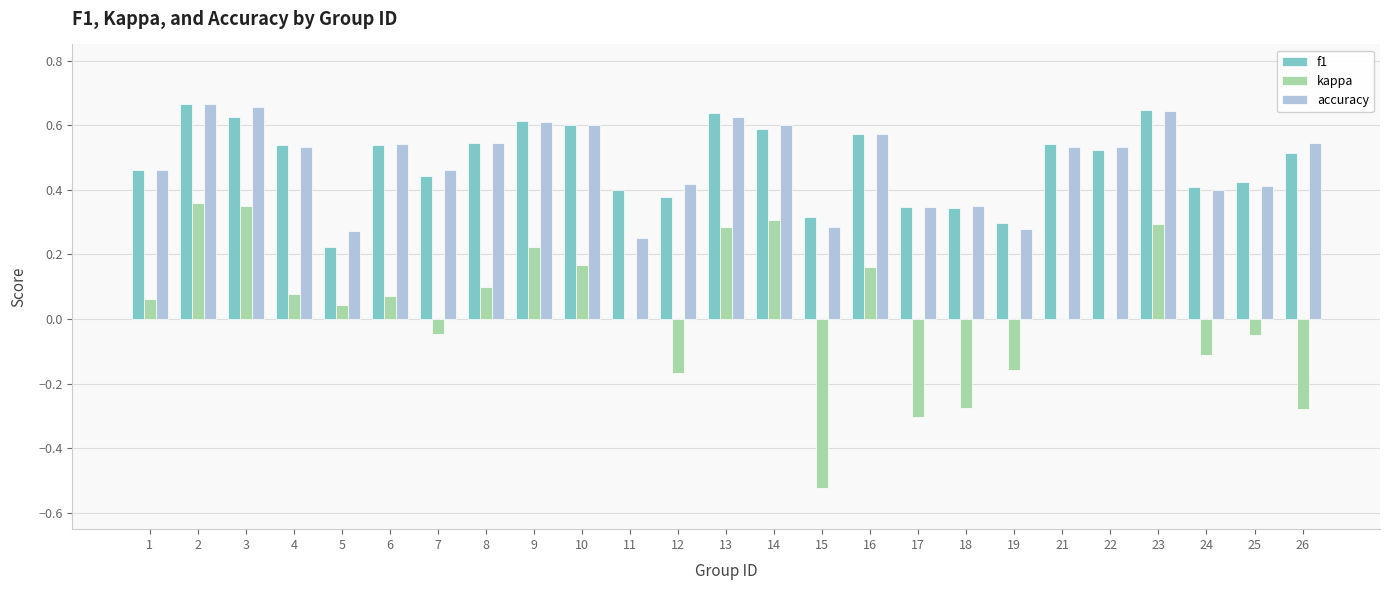

Count the number of categories in the chart.

25